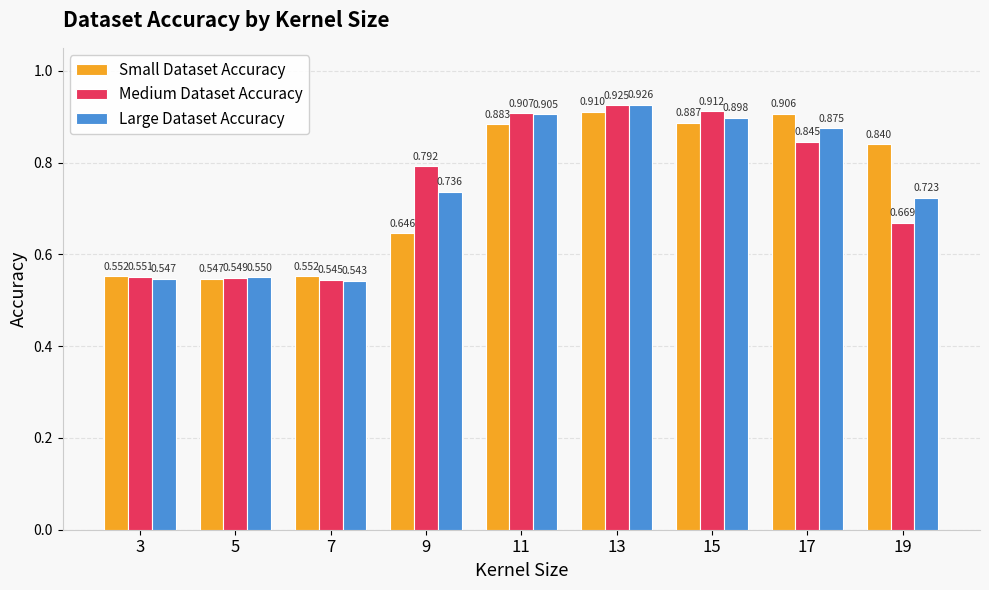

Which category has the lowest value in the Medium Dataset Accuracy series?

7